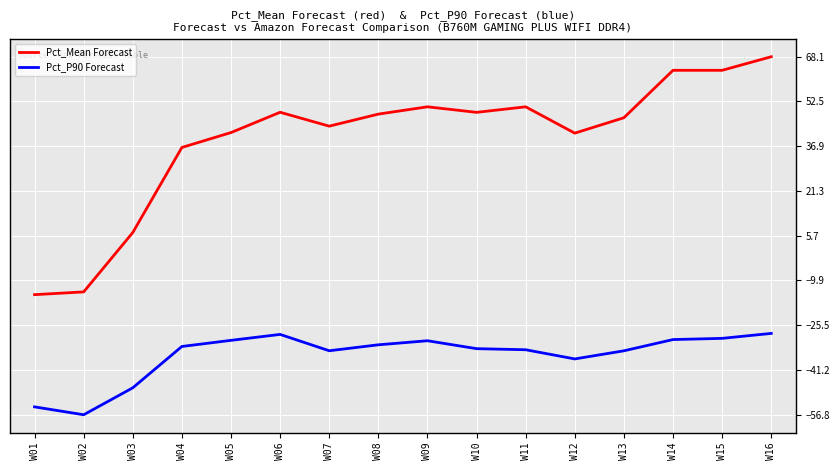

Which series has the widest spread of values?

Pct_Mean Forecast